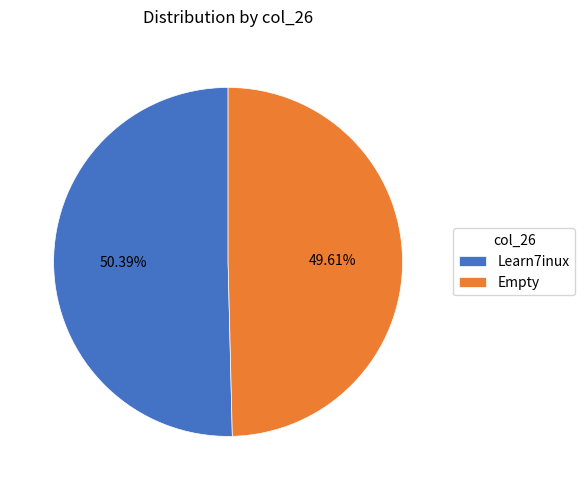

The Empty slice represents 50% of the pie. True or false?

True